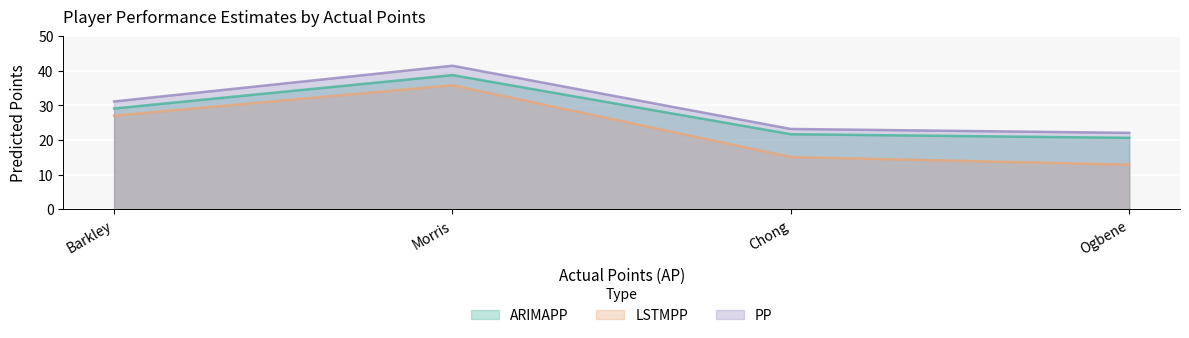

What is the total value across all series at Ogbene?

55.6